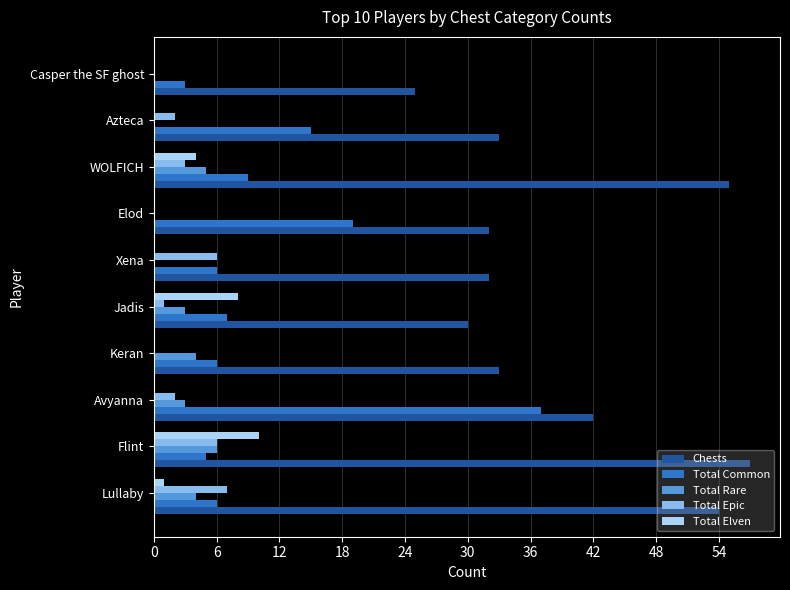

What is the sum of the Chests values at WOLFICH and Avyanna?

97